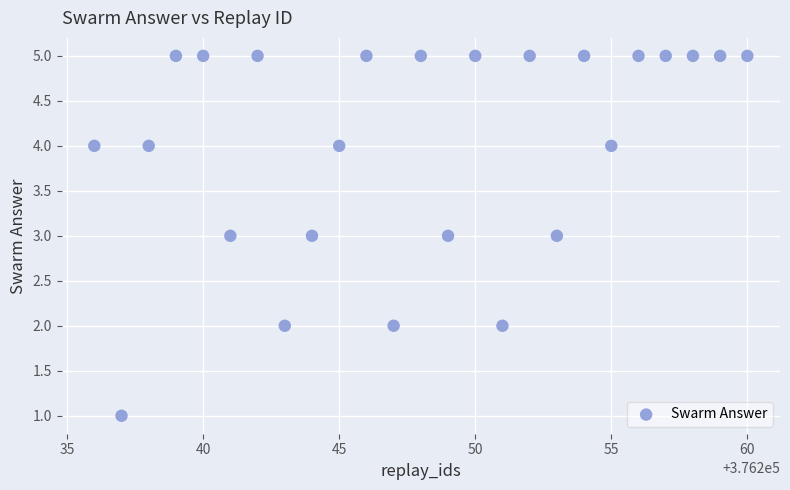

What is the range of X values (max minus min)?

24